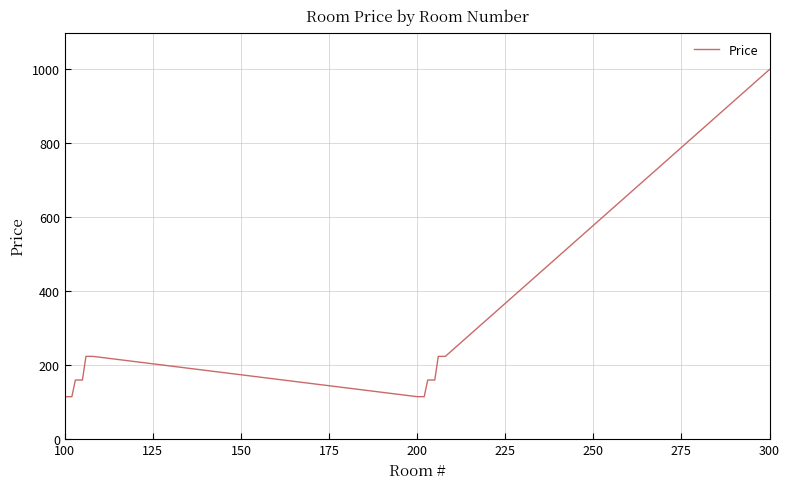

What is the greatest value displayed?

1000